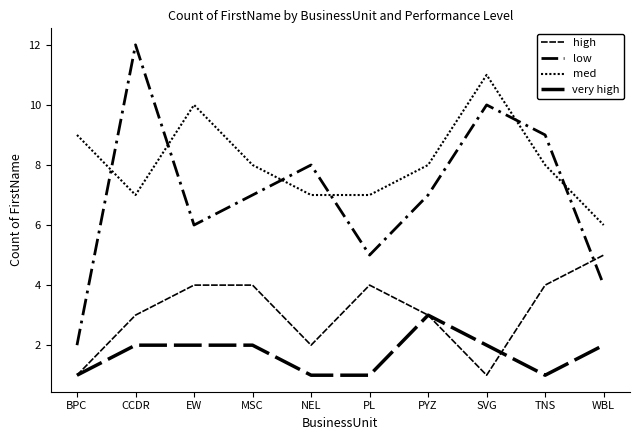

True or false: high has a value of 2 at BPC.

False